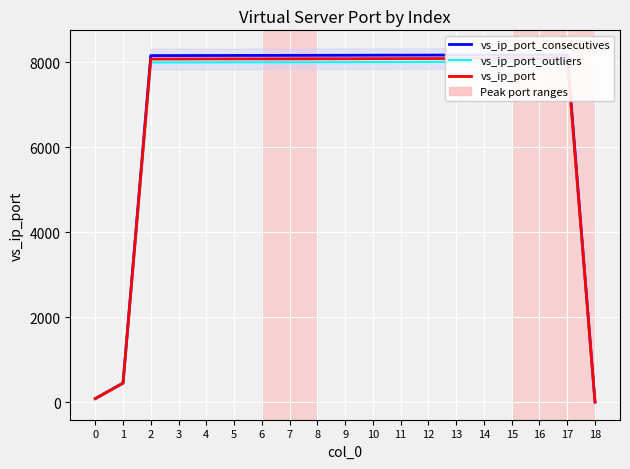

What are all the series names shown in the legend?

vs_ip_port_consecutives, vs_ip_port_outliers, vs_ip_port